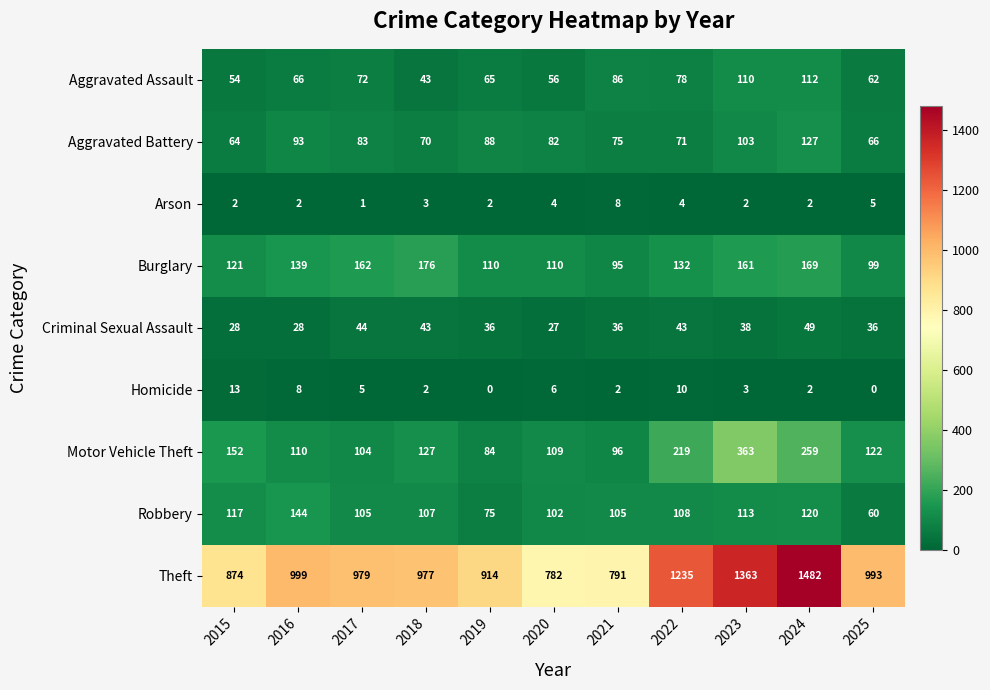

At 2019, list the series in order from smallest to largest.

Homicide, Arson, Criminal Sexual Assault, Aggravated Assault, Robbery, Motor Vehicle Theft, Aggravated Battery, Burglary, Theft